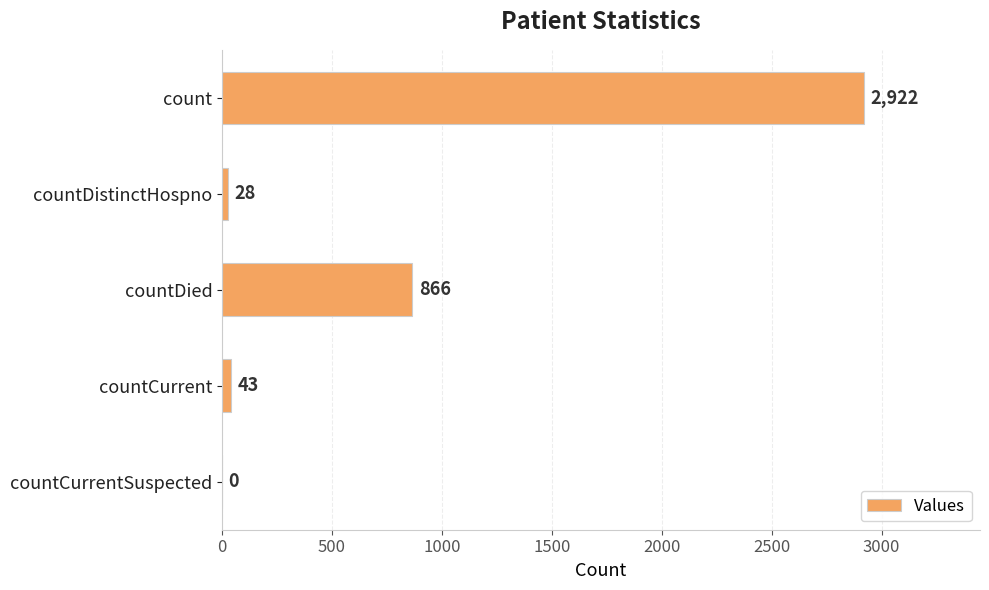

At which label is the value closest to 1461?

countDied